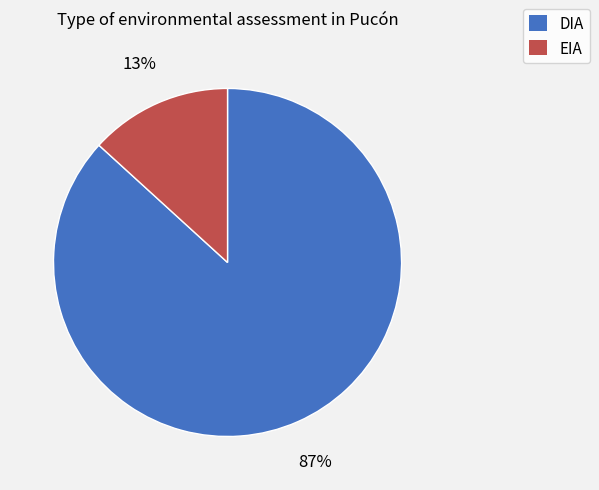

To the nearest percent, what portion does DIA represent?

87%